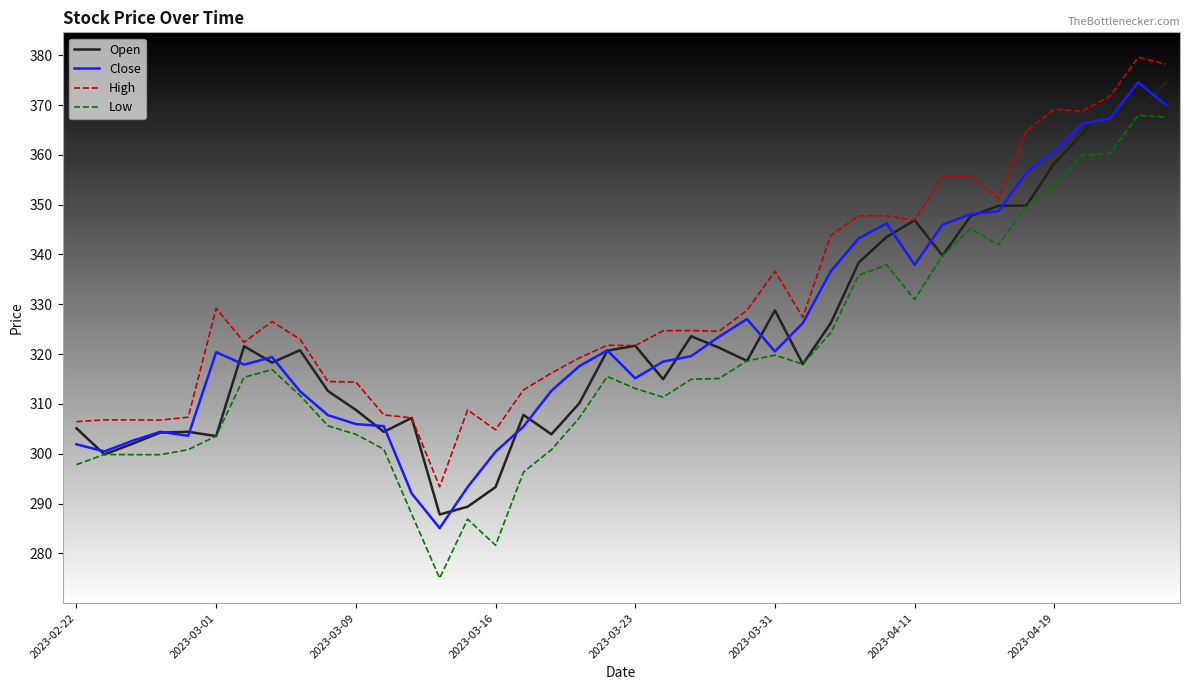

At how many categories does at least one series exceed 379?

1